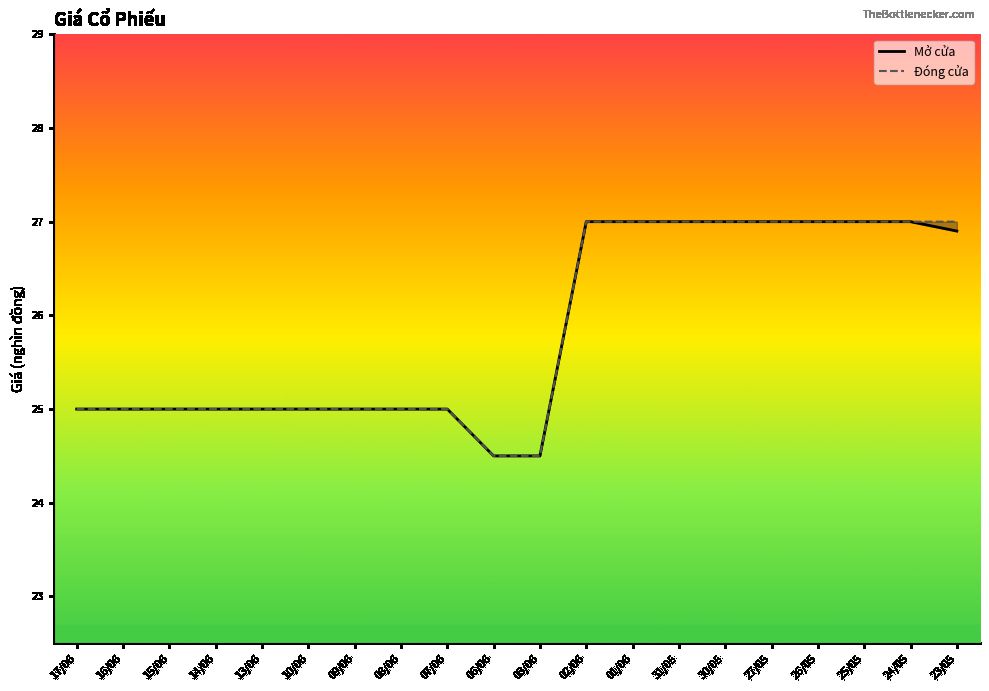

List the series in order of their overall mean, lowest first.

Mở cửa, Đóng cửa